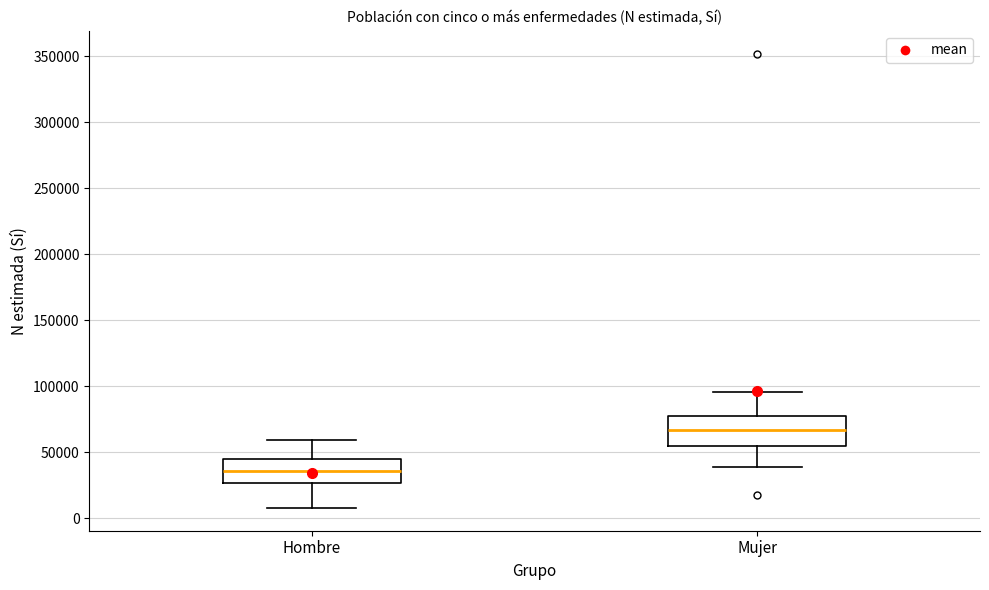

Reading left to right, read every box against the y-axis: the position of its median line, the range the box covers, and the ends of its whiskers. The values are not printed on the chart, so give them approximately, as read against the axis.

Hombre: median 35000, box 25000 to 45000, whiskers 10000 to 60000
Mujer: median 65000, box 55000 to 75000, whiskers 40000 to 95000